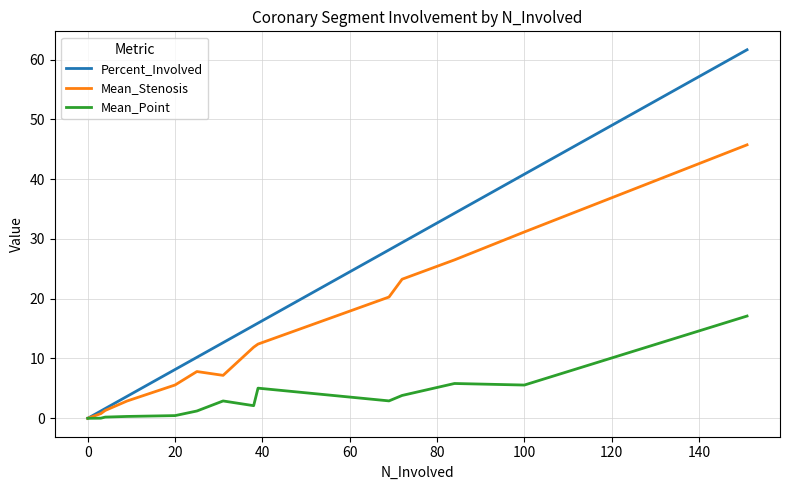

Reading right to left, what are all the values shown in this chart?

Percent_Involved: 61.6	40.8	34.3	29.4	28.2	15.9	15.5	12.7	10.2	8.2	3.7	1.6	1.2	0.0	0.0
Mean_Stenosis: 45.7	31.2	26.5	23.3	20.3	12.4	11.9	7.2	7.8	5.6	2.9	1.3	0.8	0.0	0.0
Mean_Point: 17.1	5.6	5.8	3.8	2.9	5.0	2.1	2.9	1.2	0.5	0.3	0.2	0.0	0.0	0.0